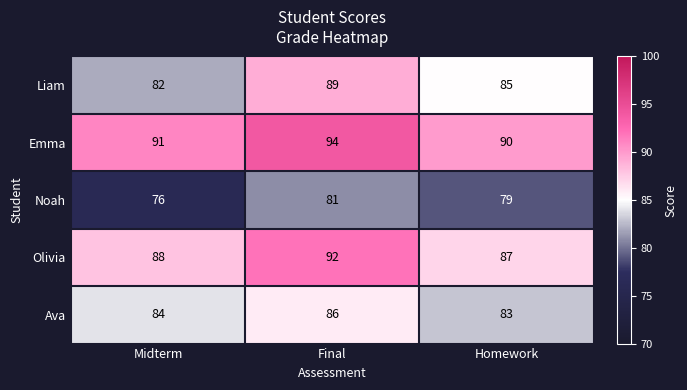

True or false: Ava has a value of 84 at Midterm.

True